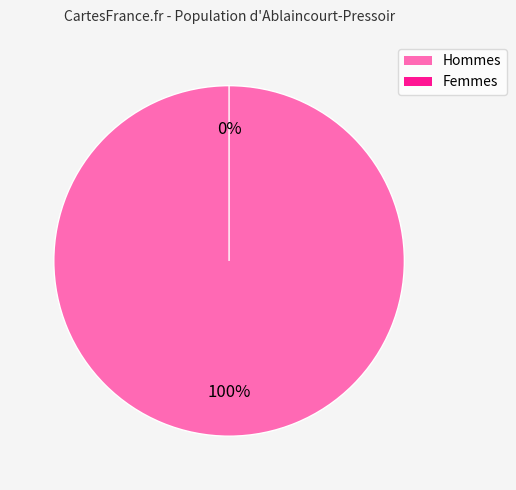

To the nearest percent, what is the combined percentage of 1519230435 and 1530578206?

100%